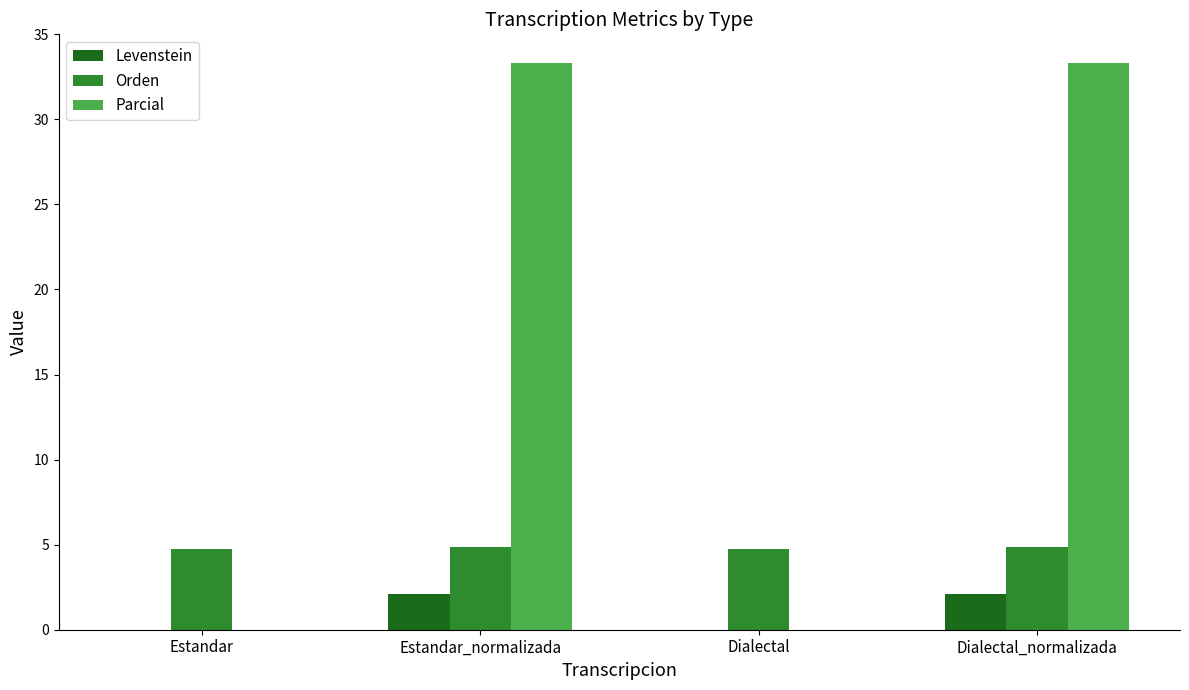

What is the maximum value for Orden?

4.9